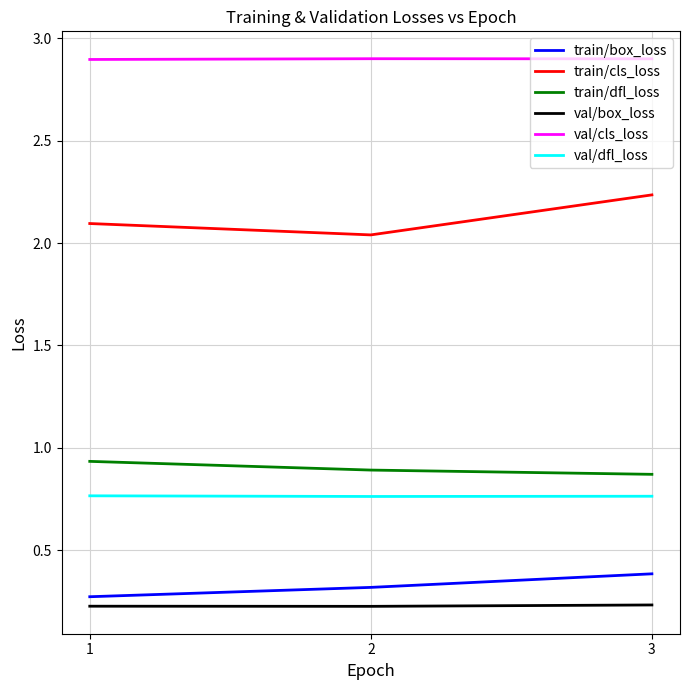

The train/box_loss series shows 0.3 at 2. True or false?

True